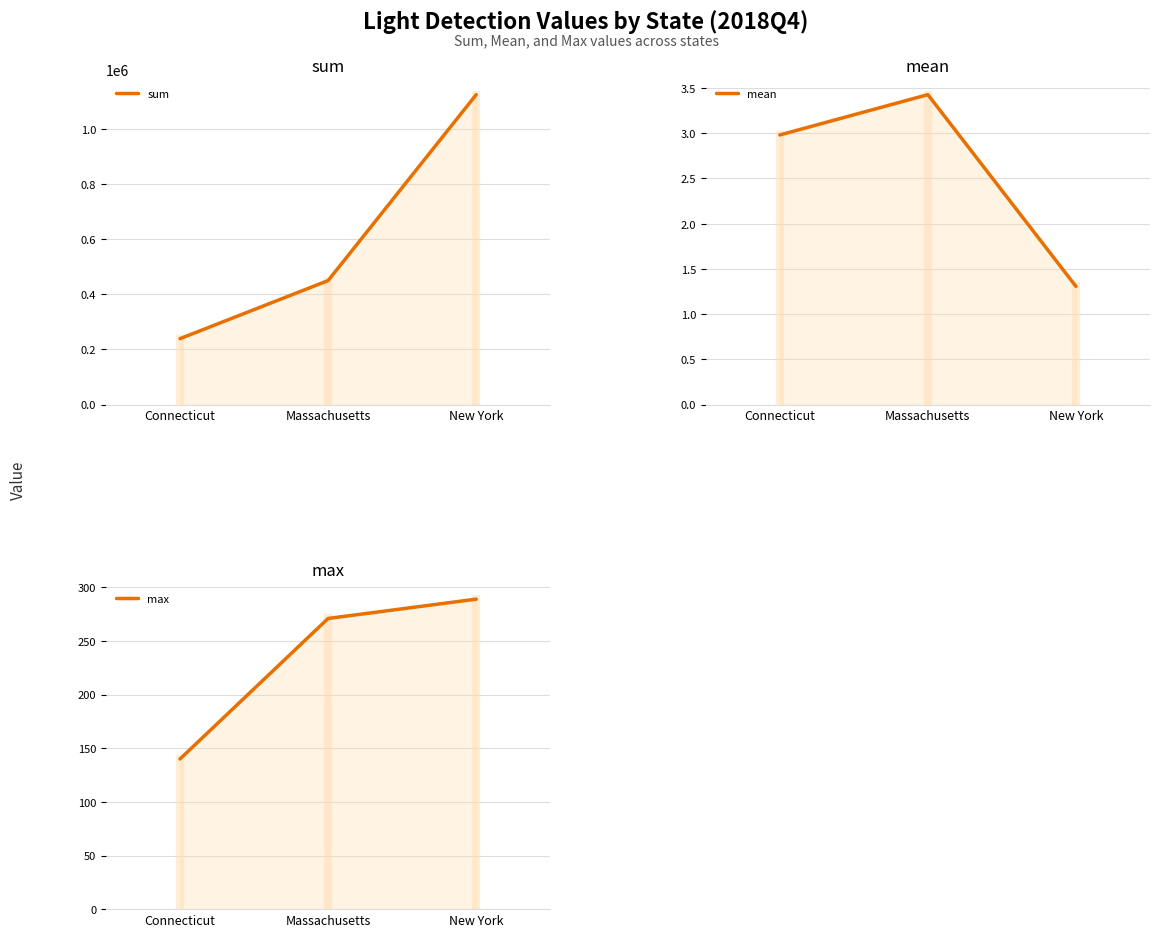

What is the label of the 2nd point from the right?

Massachusetts